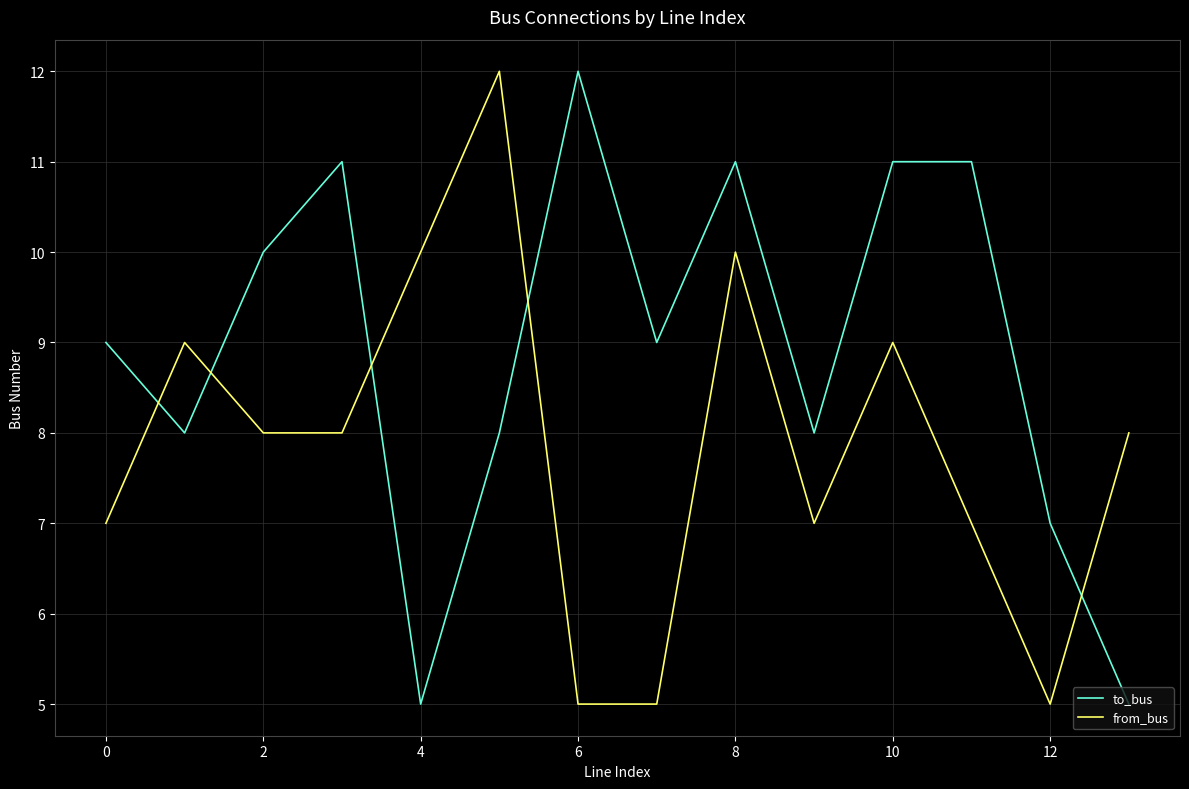

Rank the series by their average value, from lowest to highest.

from_bus, to_bus